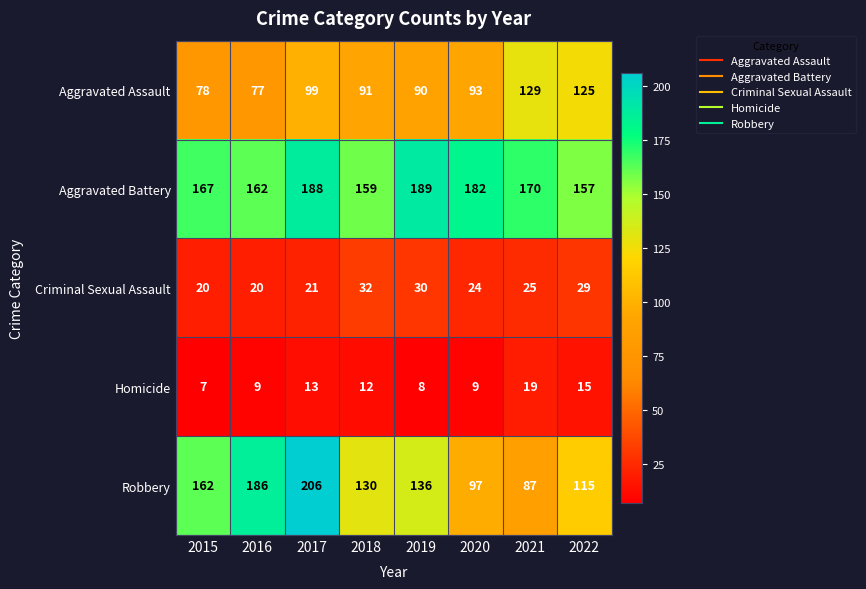

What is the total value across all series at 2019?

453